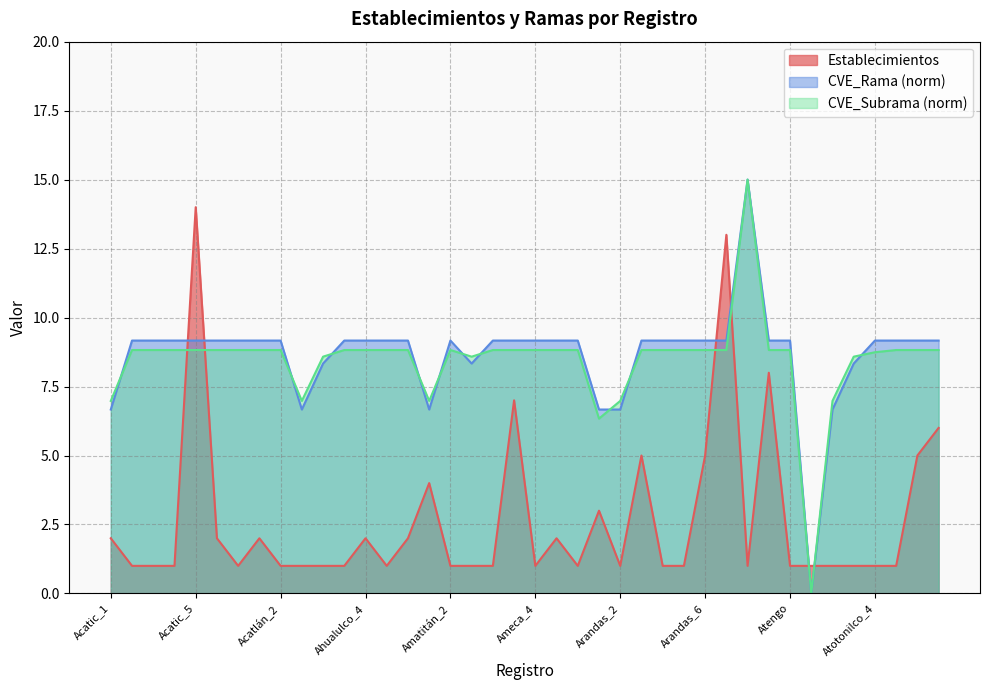

What is the difference between the maximum and minimum values in the CVE_Rama series?

15.0